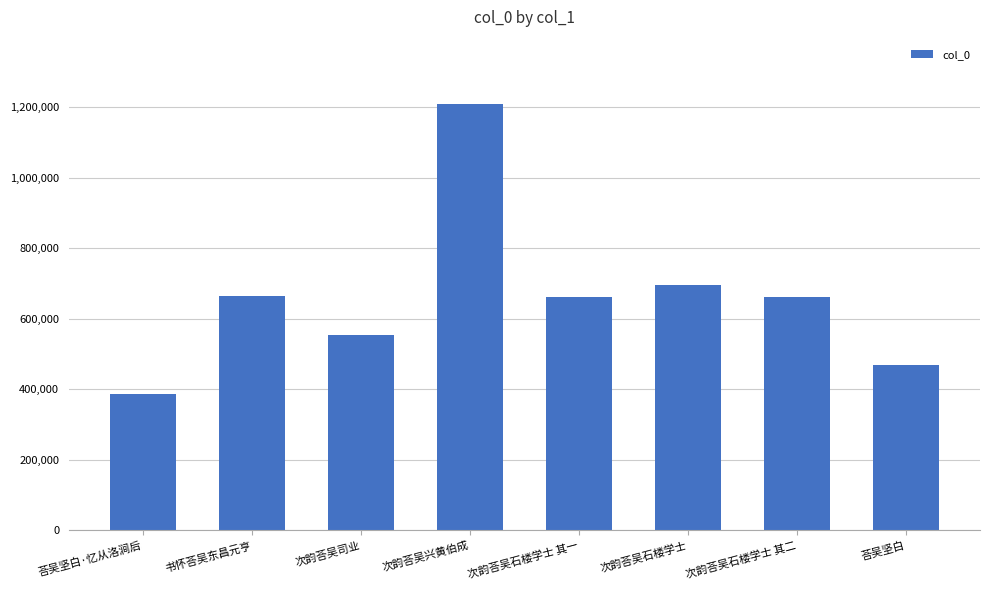

Is it true that the value at 次韵荅吴石楼学士 其一 is 158993?

False